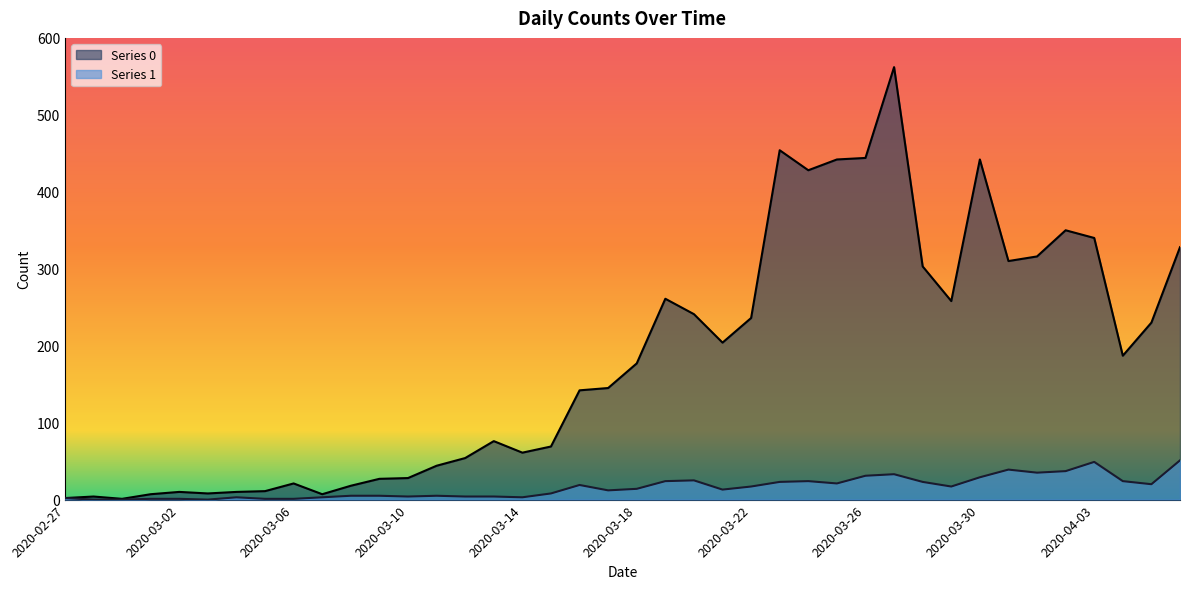

True or false: Series 1 and Series 0 intersect in this chart.

False